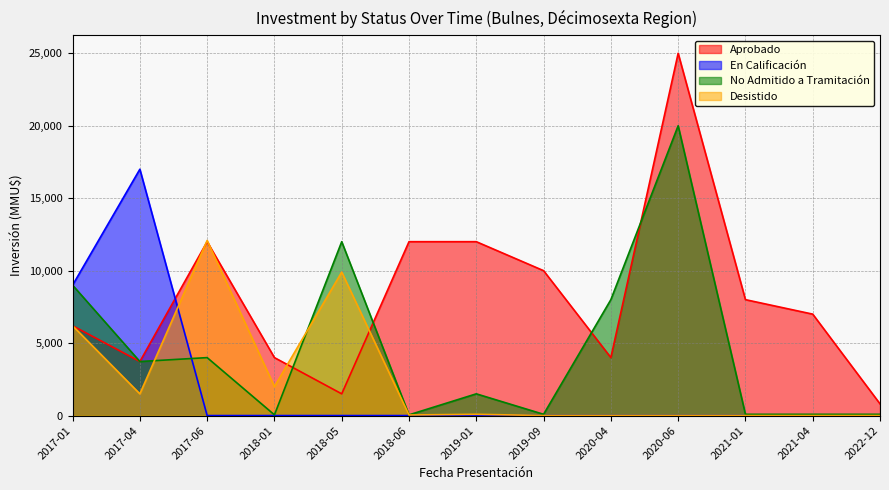

What are all the series names shown in the legend?

Aprobado, En Calificación, No Admitido a Tramitación, Desistido